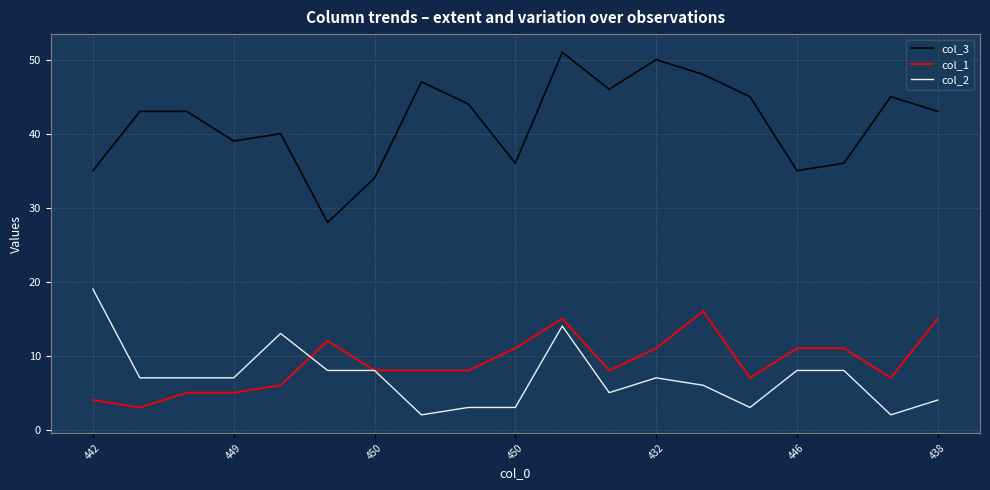

At how many categories does at least one series exceed 17?

19